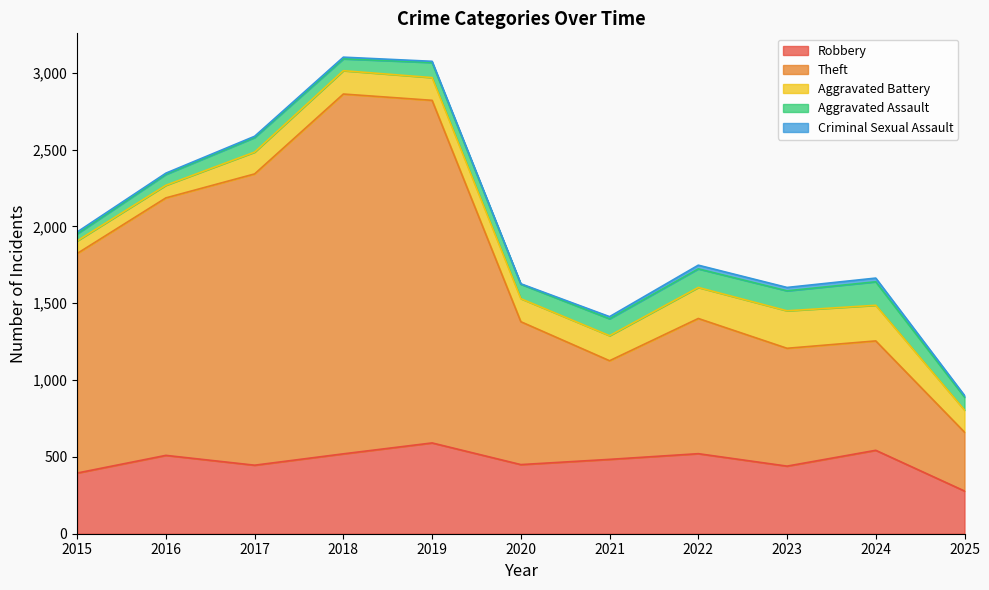

How many lines are shown in the chart?

5